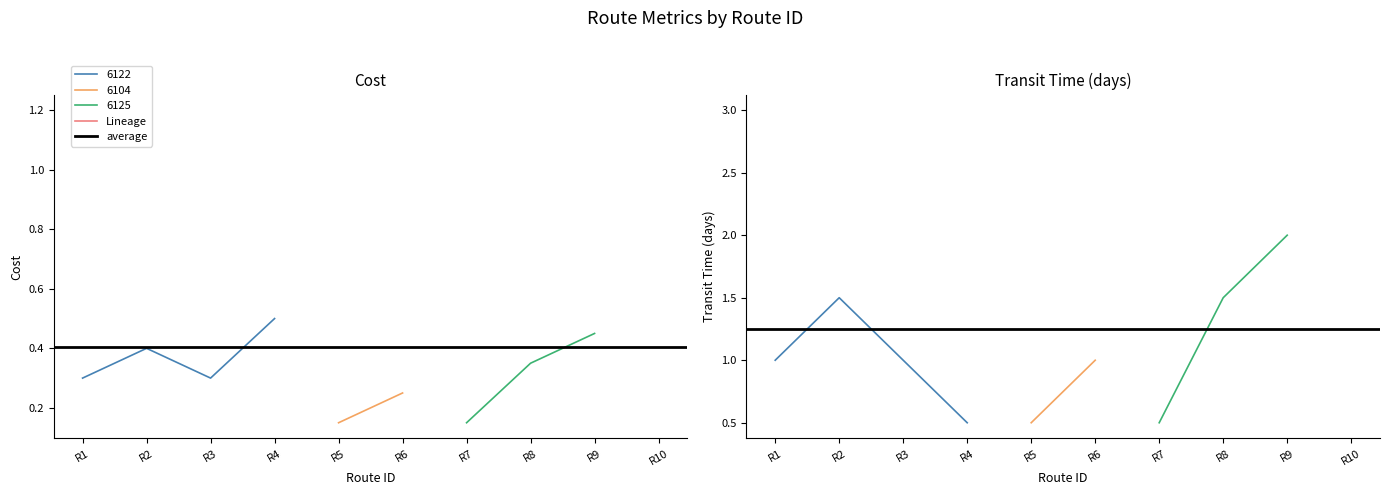

At which label does transit_time_days first exceed 1?

R2